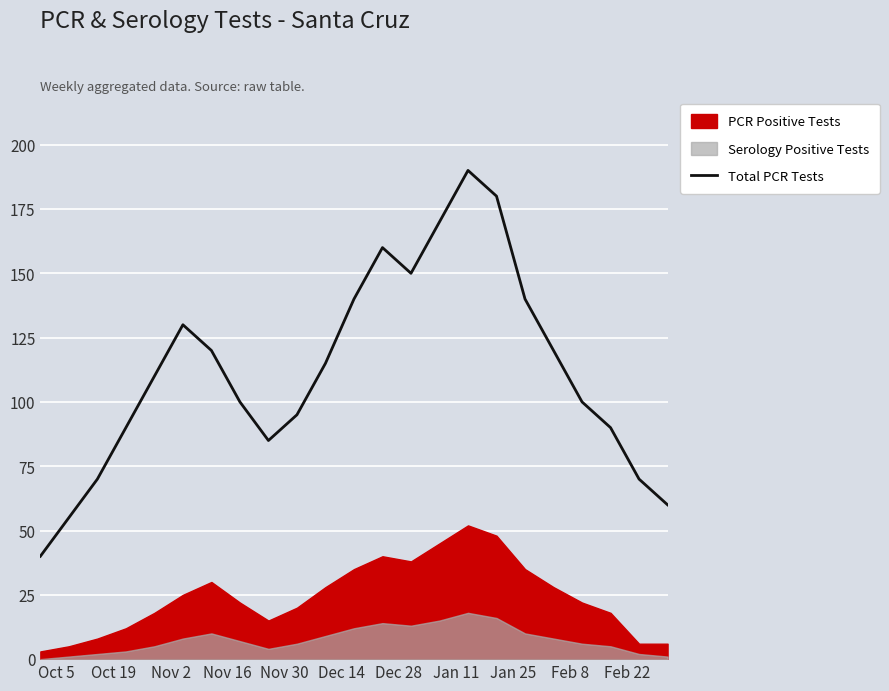

What is the lowest value of the Total PCR Tests series?

40